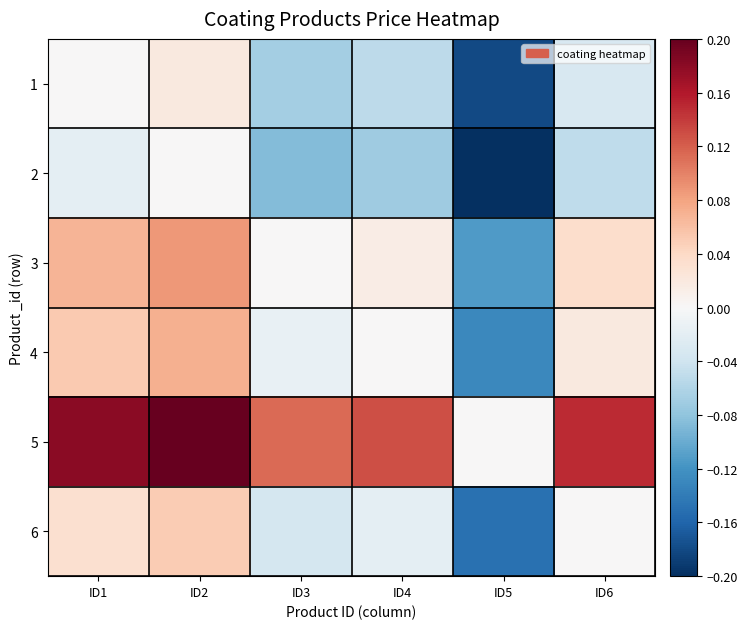

Reading left to right, list all the values displayed in this chart.

1: ID1=0.0	ID2=0.0	ID3=-0.1	ID4=-0.1	ID5=-0.2	ID6=-0.0
2: ID1=-0.0	ID2=0.0	ID3=-0.1	ID4=-0.1	ID5=-0.2	ID6=-0.1
3: ID1=0.1	ID2=0.1	ID3=0.0	ID4=0.0	ID5=-0.1	ID6=0.0
4: ID1=0.1	ID2=0.1	ID3=-0.0	ID4=0.0	ID5=-0.1	ID6=0.0
5: ID1=0.2	ID2=0.2	ID3=0.1	ID4=0.1	ID5=0.0	ID6=0.1
6: ID1=0.0	ID2=0.1	ID3=-0.0	ID4=-0.0	ID5=-0.1	ID6=0.0